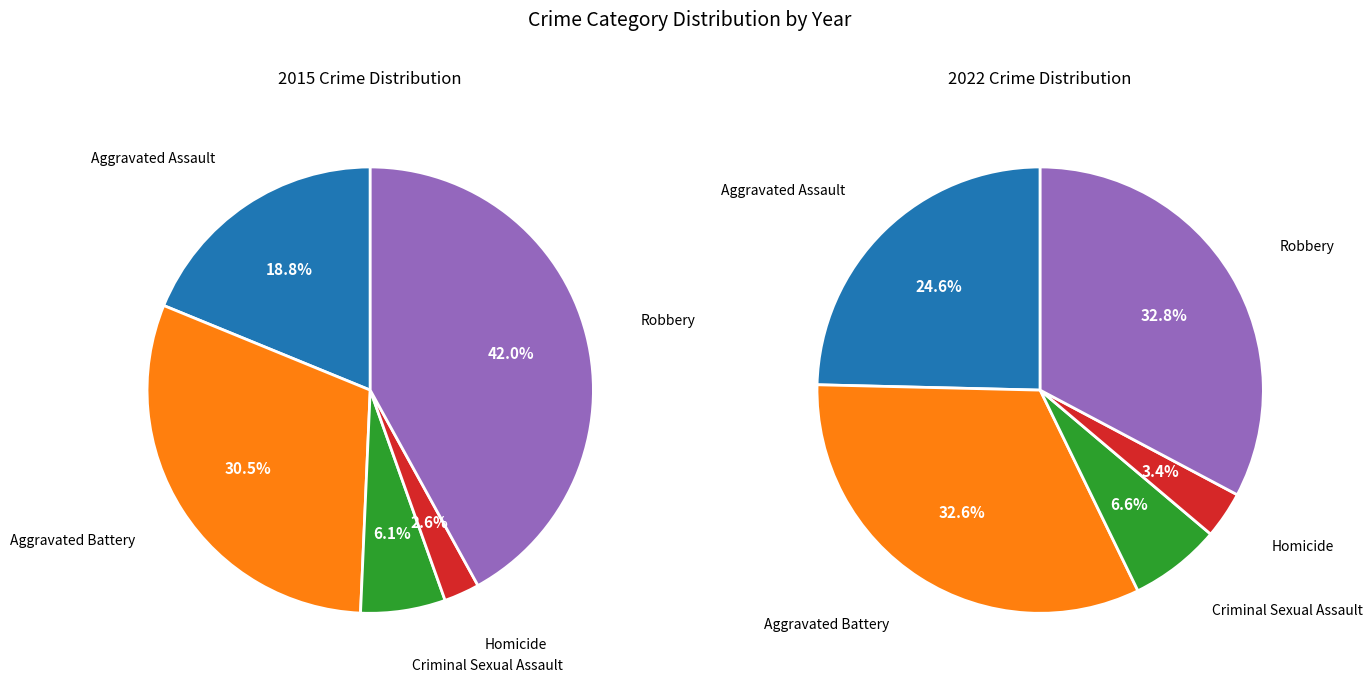

To the nearest percent, what percentage of the pie is Aggravated Battery?

30%